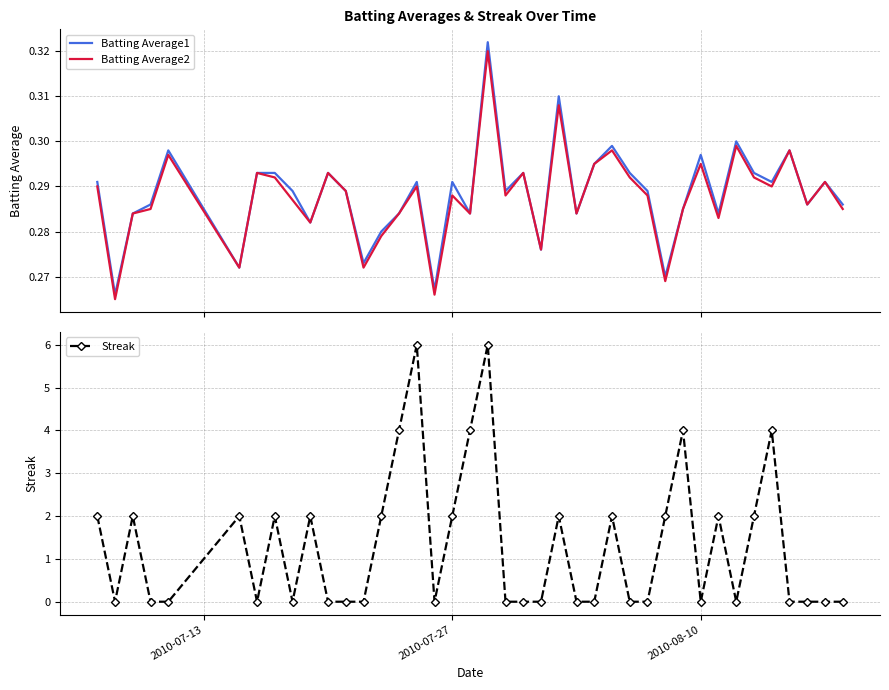

What are all the series names shown in the legend?

Batting Average1, Batting Average2, Streak